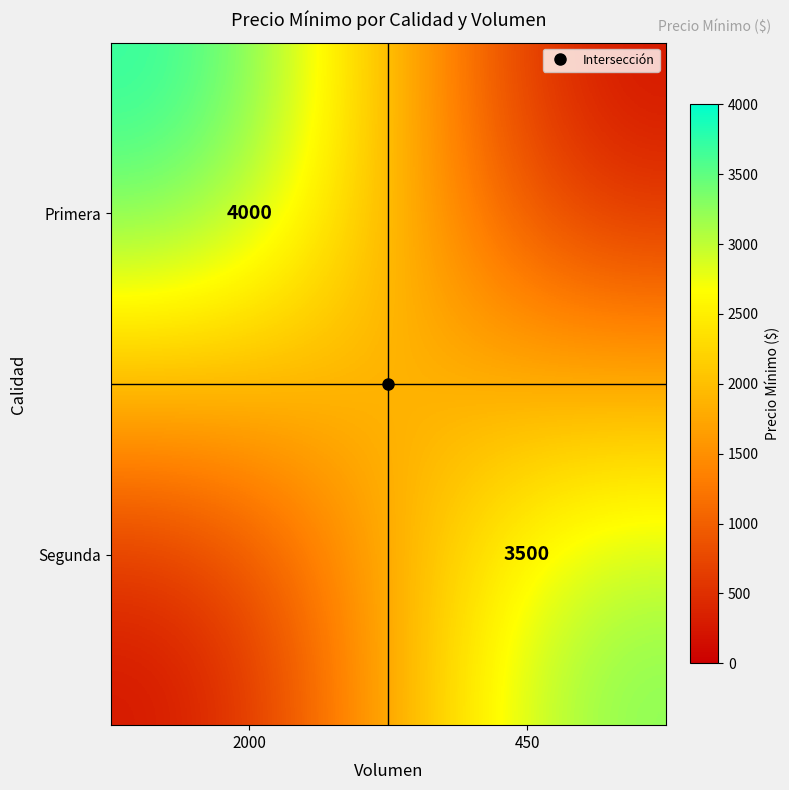

At which category does the chart reach its minimum across all series?

450